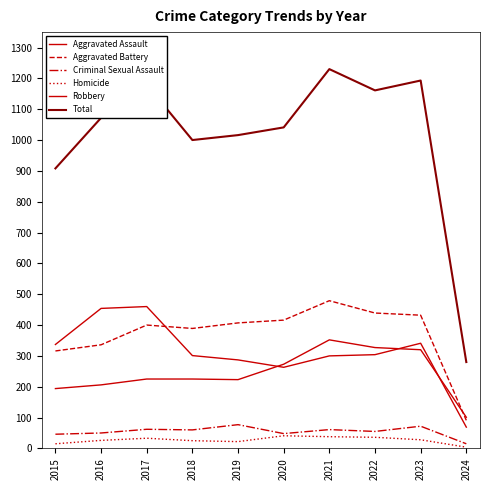

How many lines are shown in the chart?

6